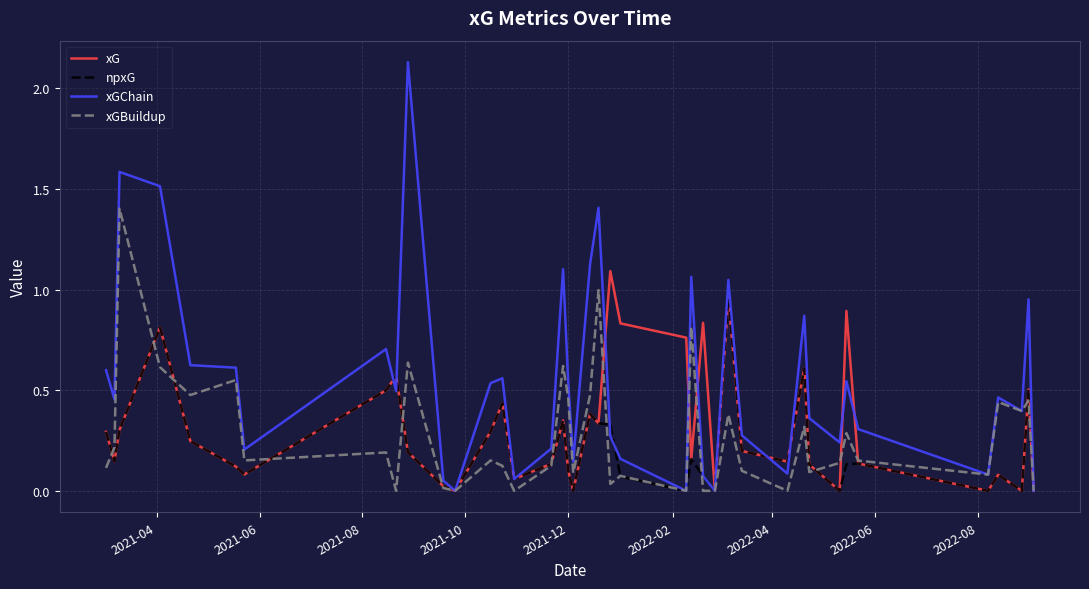

List the series in order of their peak value, lowest first.

npxG, xG, xGBuildup, xGChain